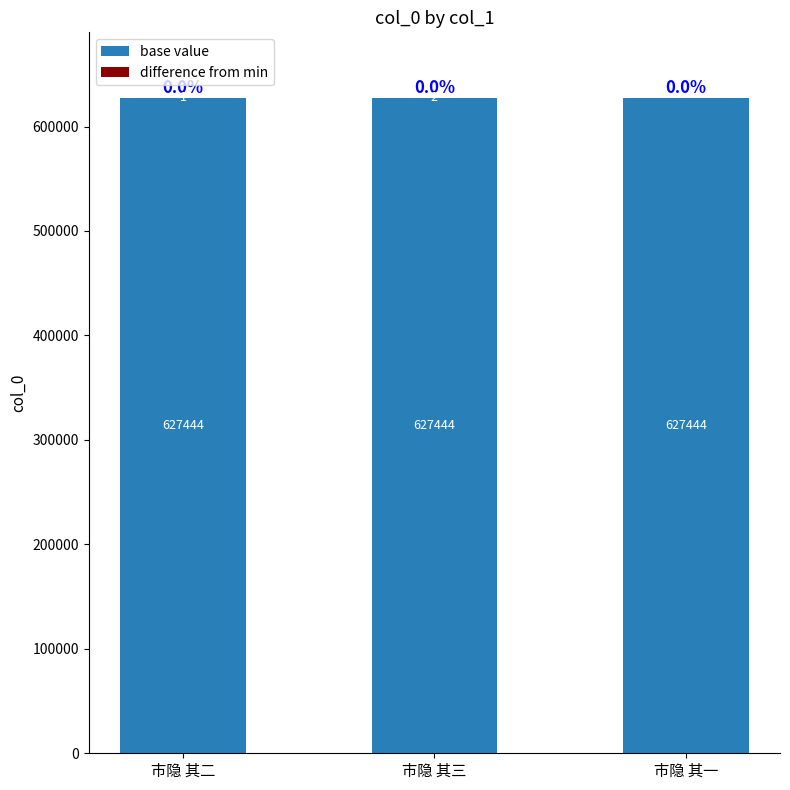

Are the bars grouped side by side (vs. stacked)?

No